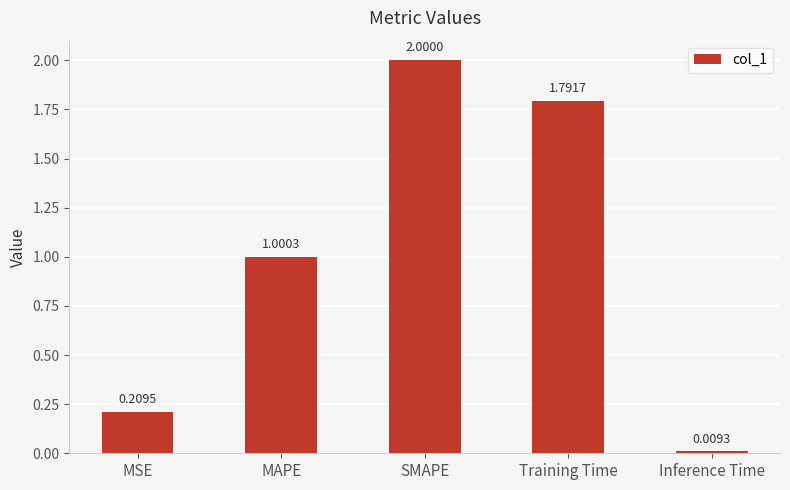

What is the greatest value displayed?

2.0